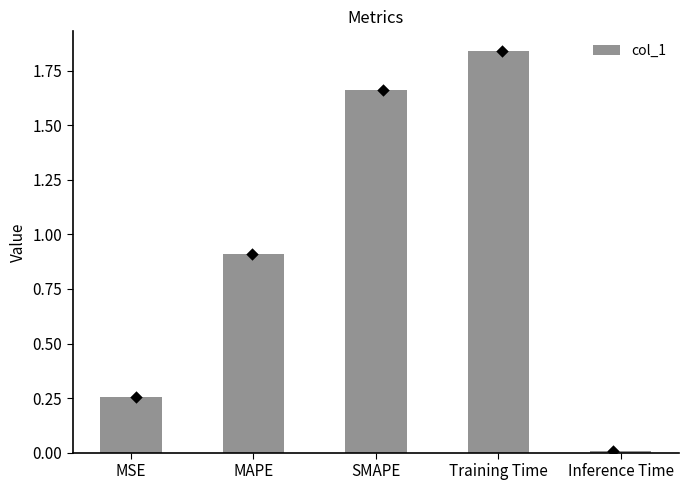

What is the change in value from MAPE to SMAPE?

+0.8